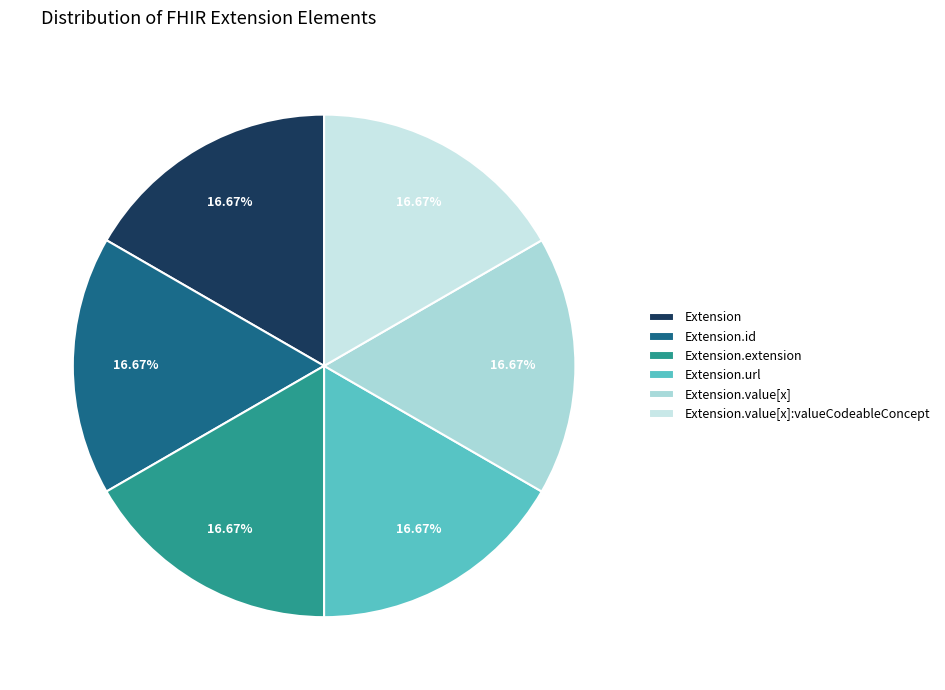

What percentage do Extension.id and Extension together represent?

33.3%